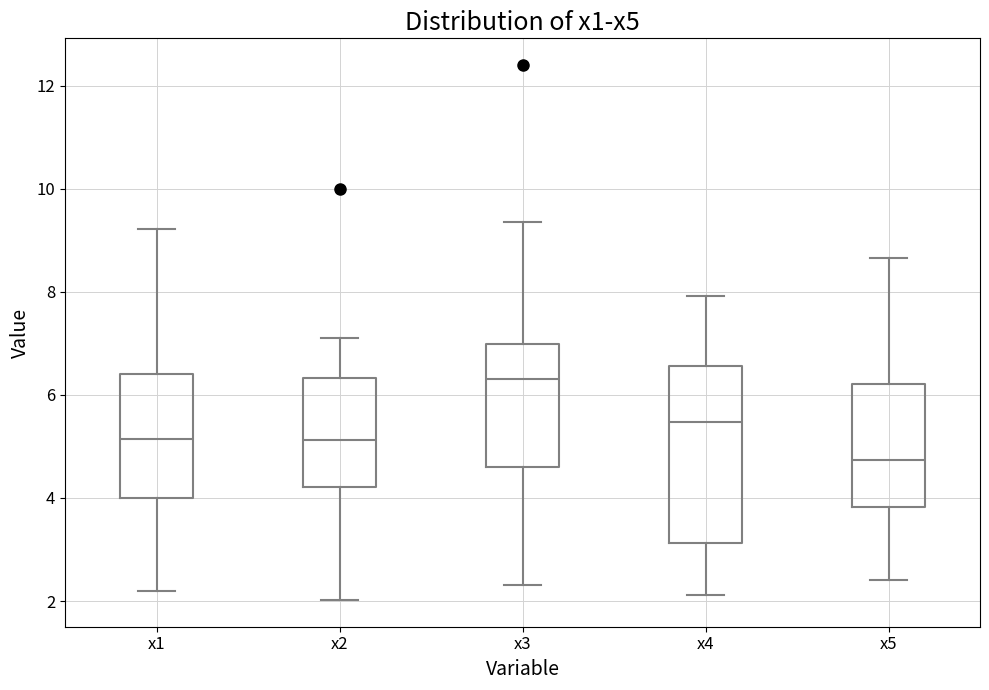

Which box has the lowest median line?

x5